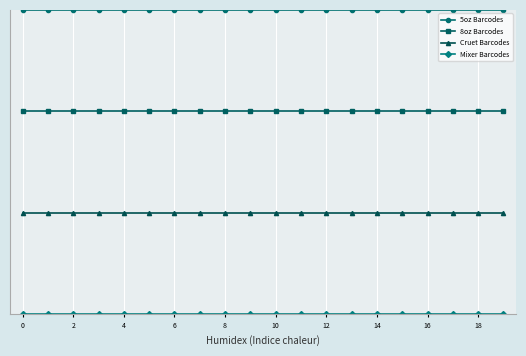

What is the label of the 1st point from the right?

19